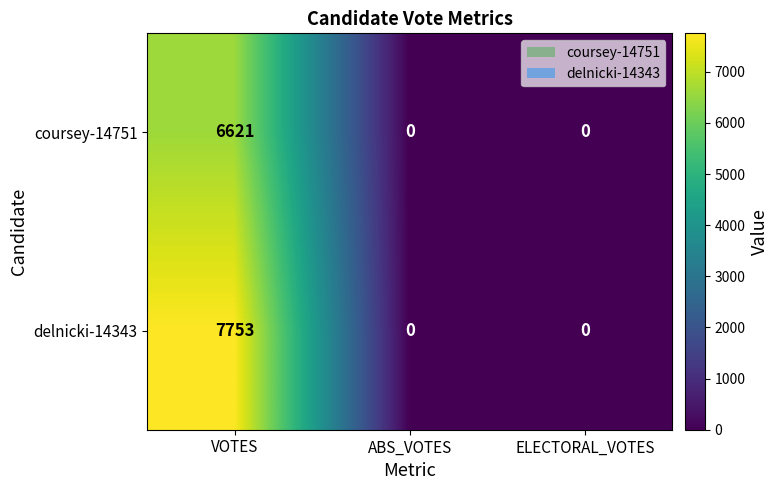

Which category has the highest value across all series?

VOTES